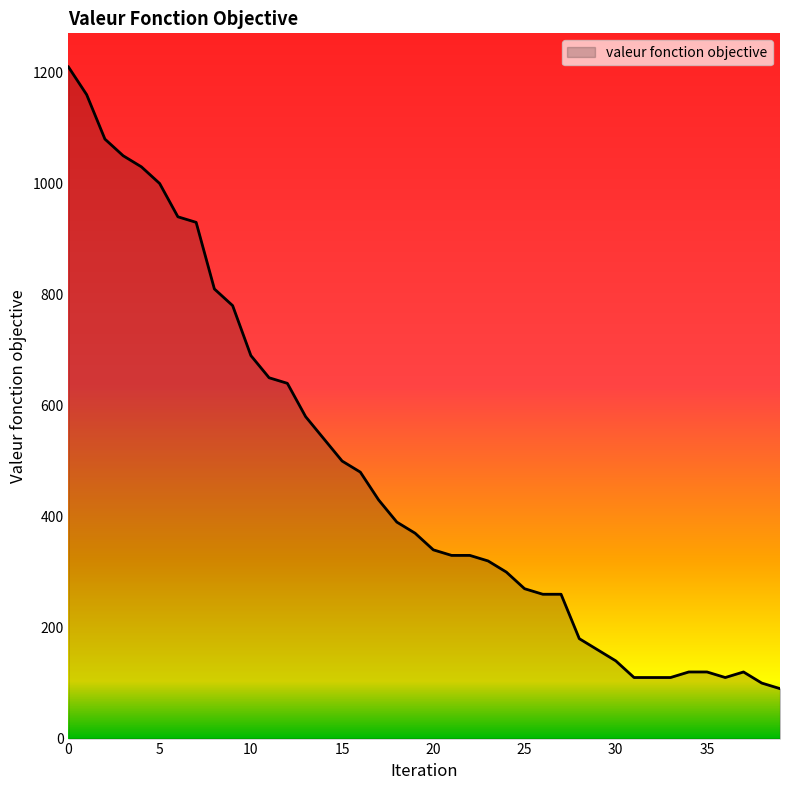

What is the greatest value displayed?

1210